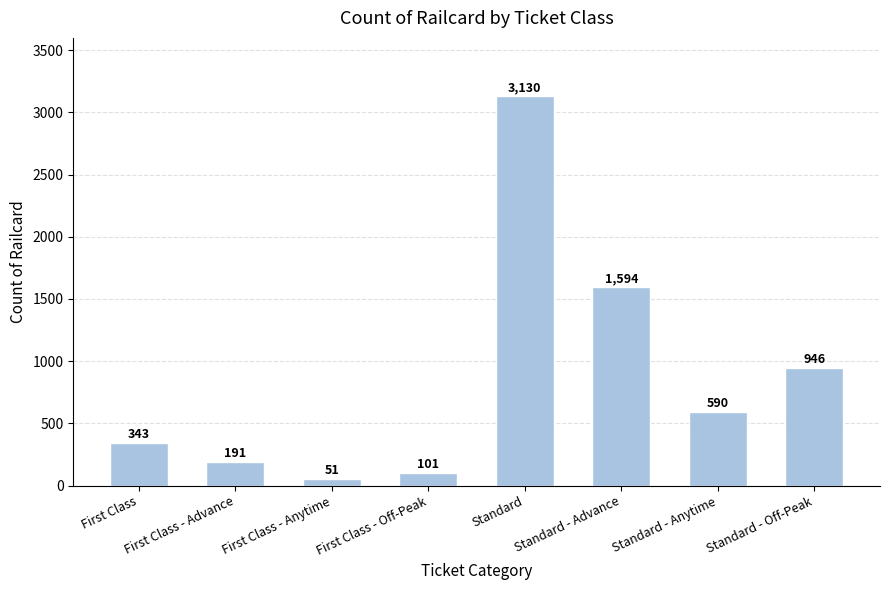

Approximately how many times larger is the value at Standard - Anytime compared to Standard - Off-Peak?

0.6